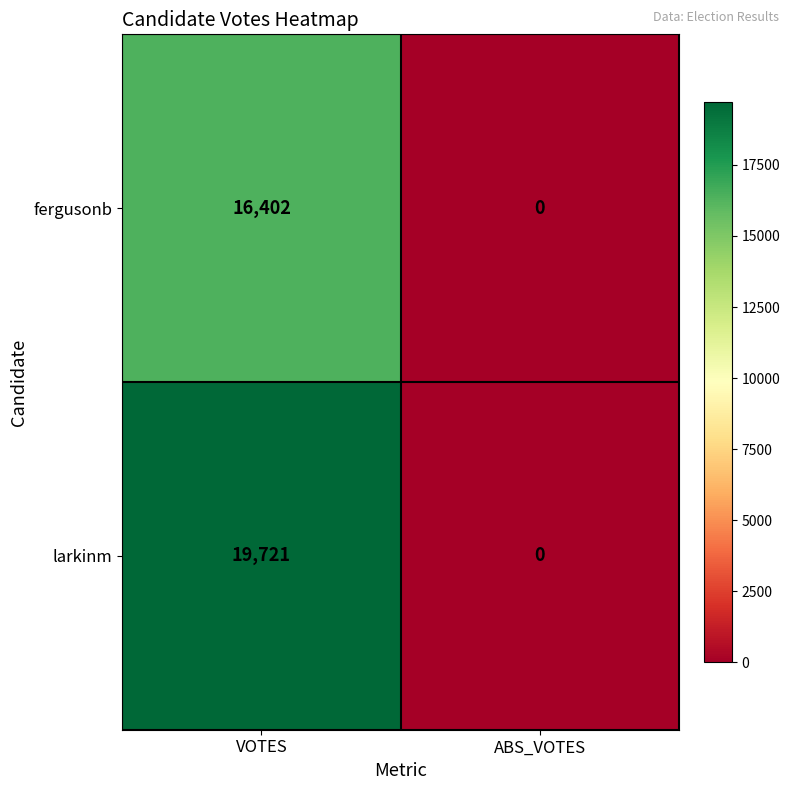

Which series has the largest range (max minus min)?

larkinm